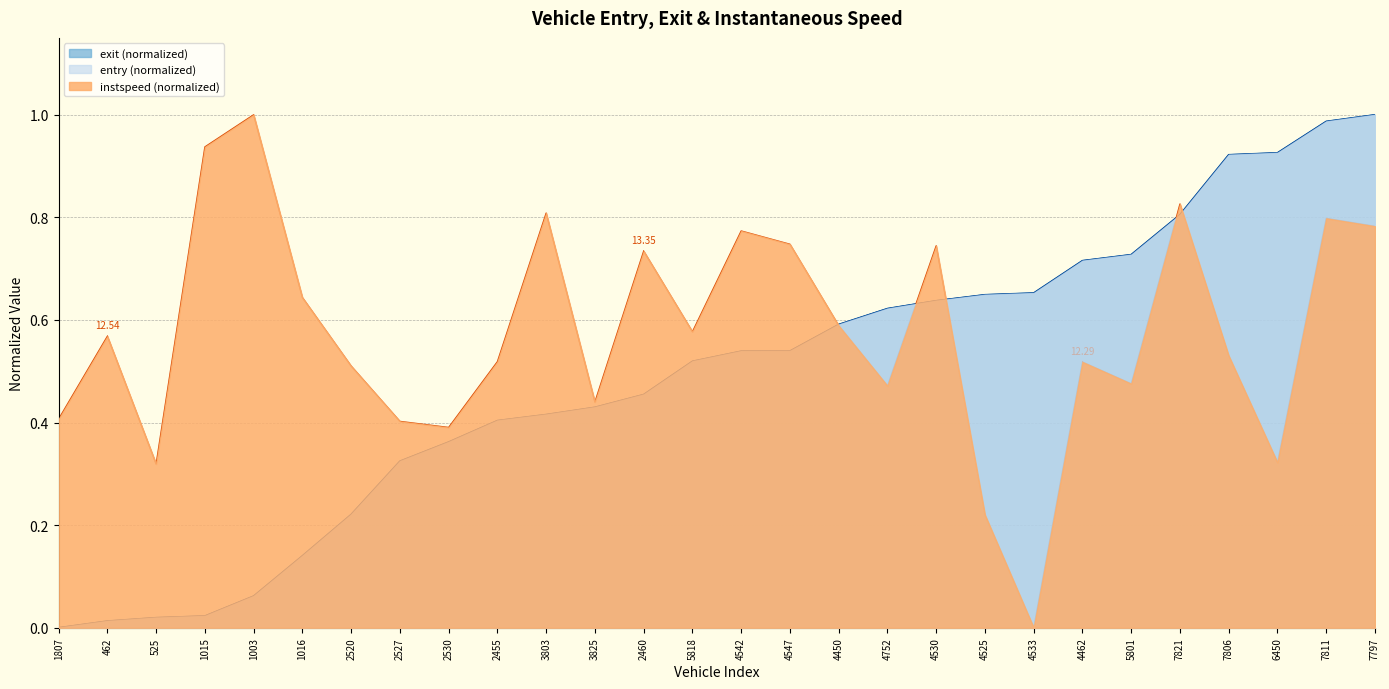

What position from the right is 525?

26